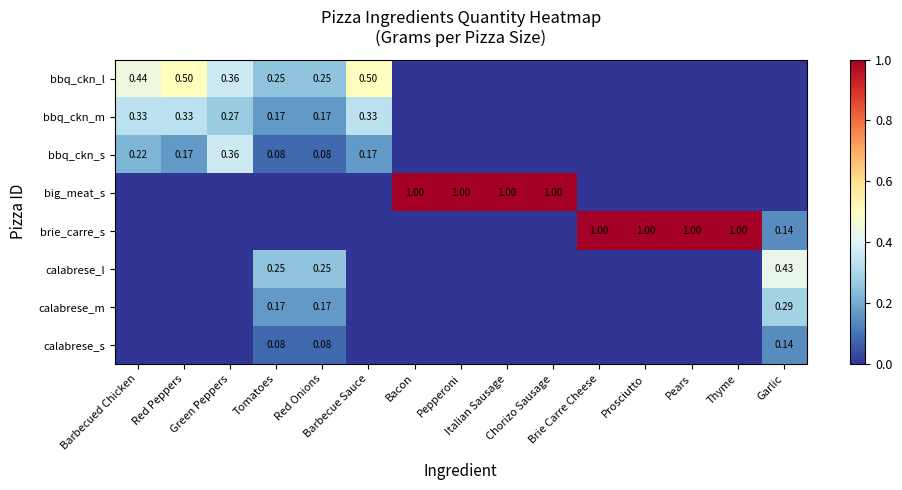

What is the difference between the maximum and minimum values in the brie_carre_s series?

1.0